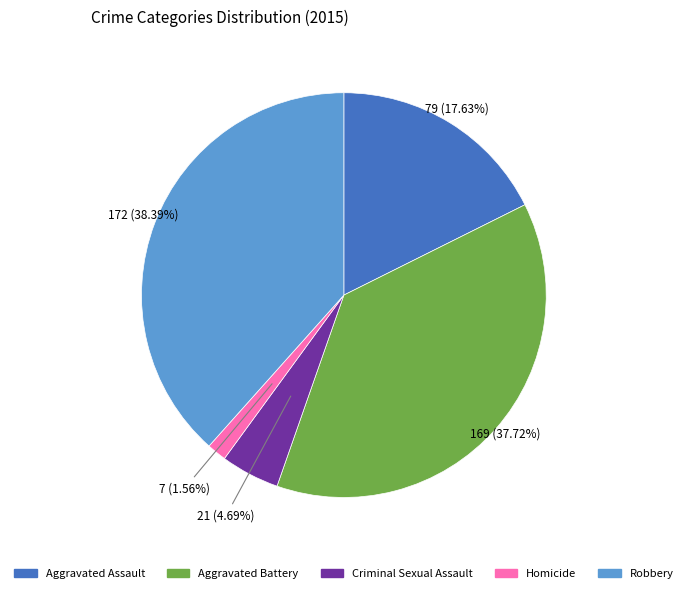

Between Aggravated Battery and Robbery, which is larger?

Robbery